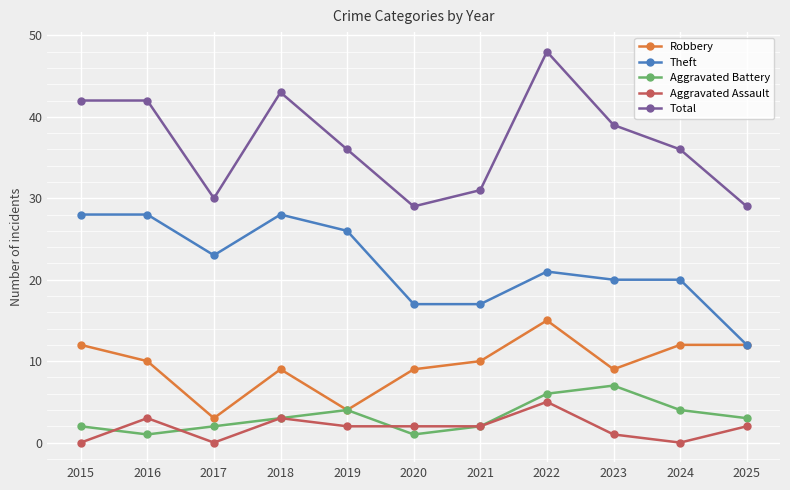

True or false: Total has a value of 29 at 2020.

True